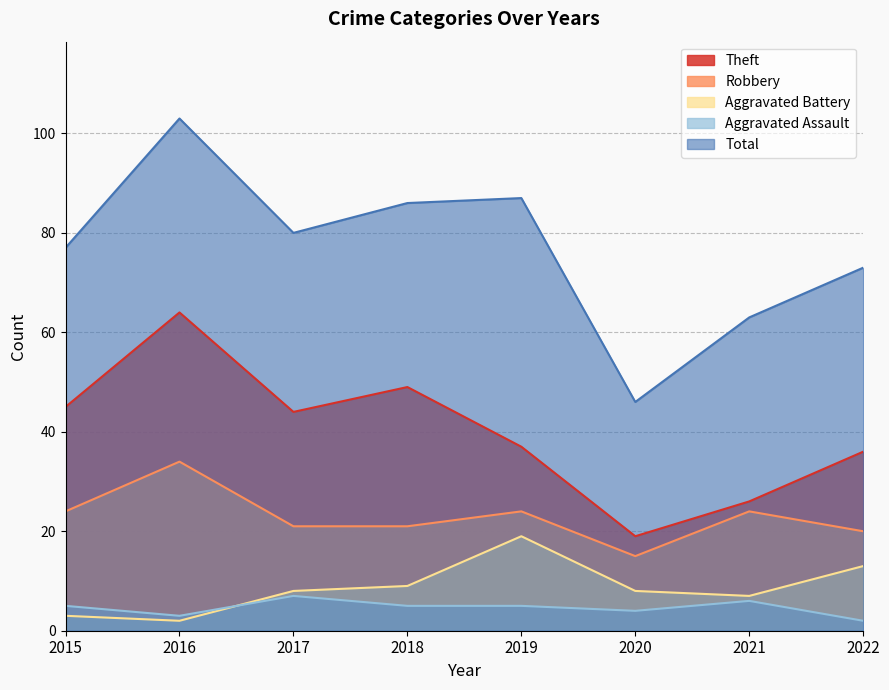

What is the average value of the Total series?

77